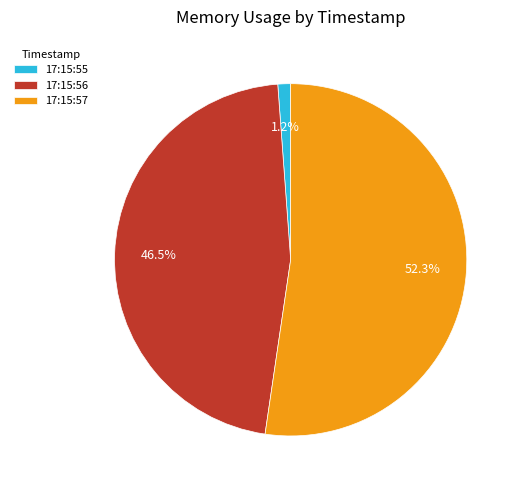

Which slice represents more than half of the pie?

17:15:57